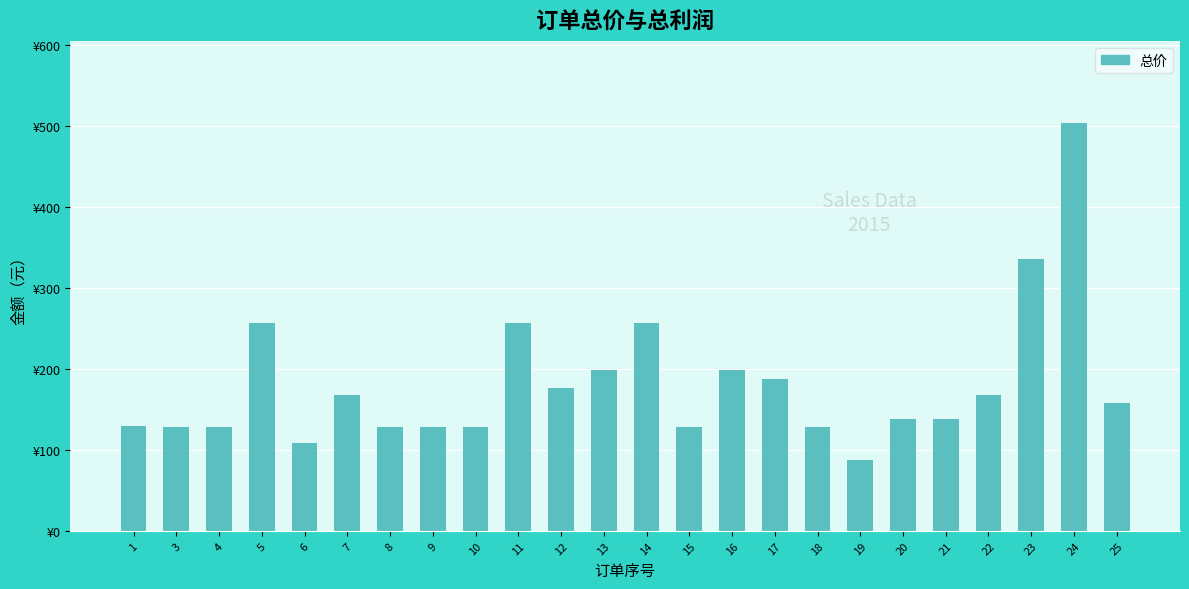

True or false: the data shows 128 at 3.

True